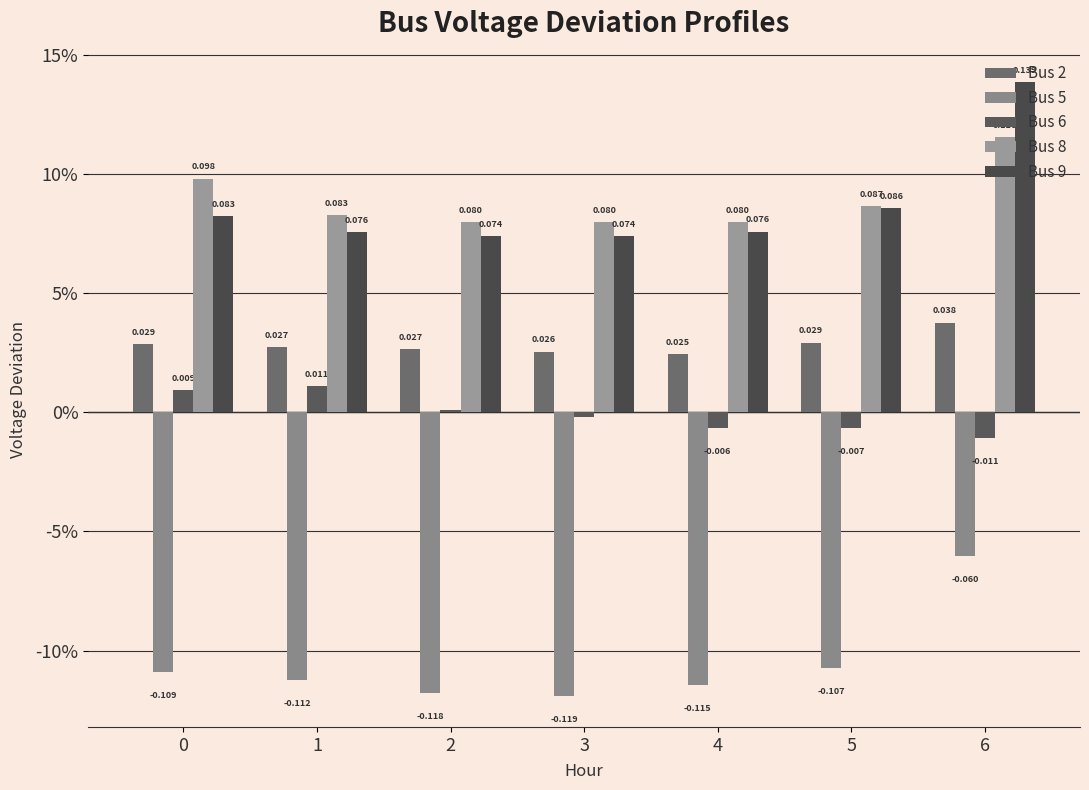

Rank the categories by Bus 5 value from lowest to highest.

3, 2, 4, 1, 0, 5, 6